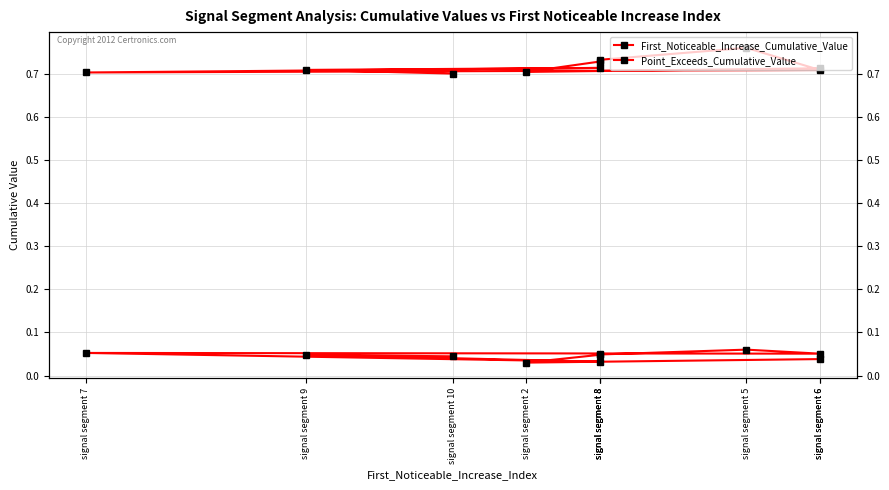

At which category is the sum across all series the highest?

signal segment 5